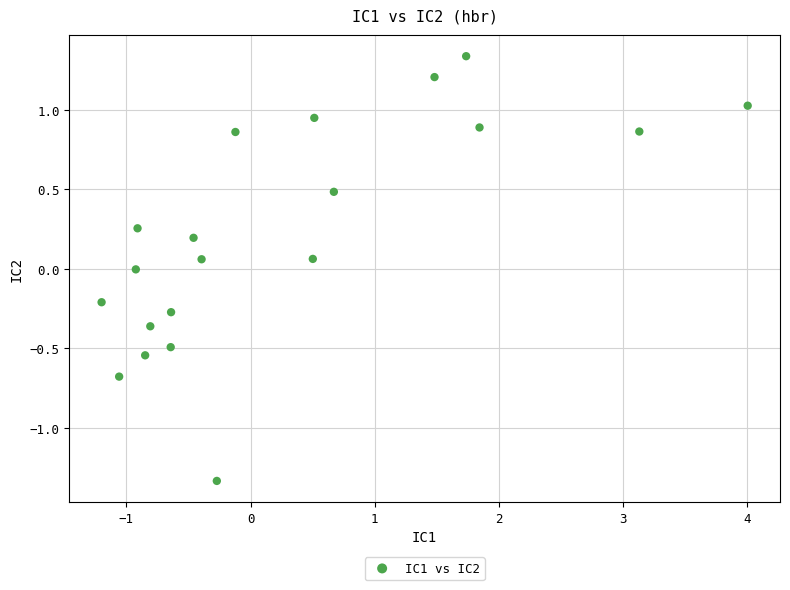

What is the range of Y values (max minus min)?

2.7